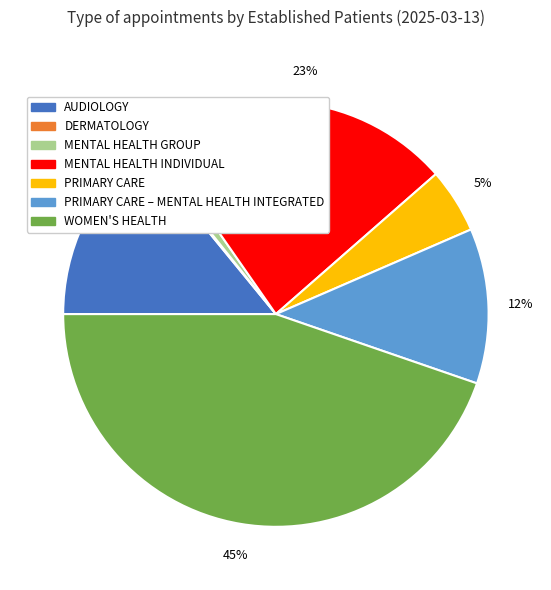

Which category has the biggest portion of the pie?

WOMEN'S HEALTH